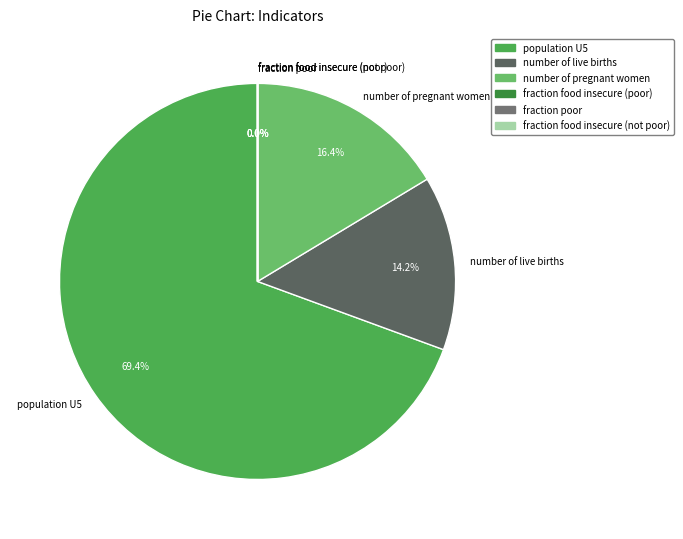

Which slice represents more than half of the pie?

population U5